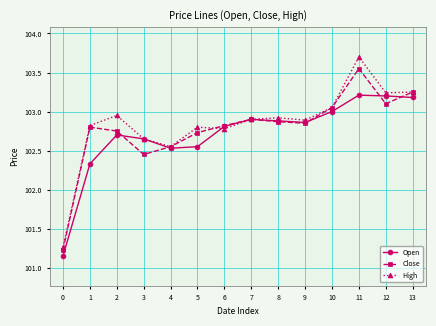

What are all the series names shown in the legend?

Open, Close, High